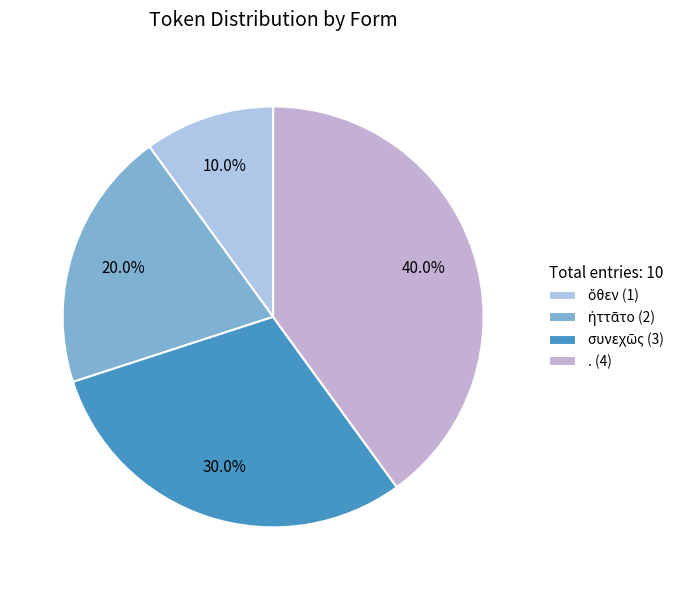

Count the number of slices in the pie.

4